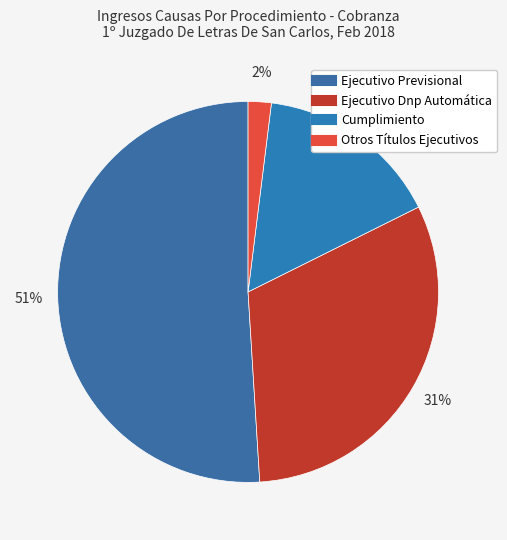

Does Cumplimiento account for over 50% of the chart?

No